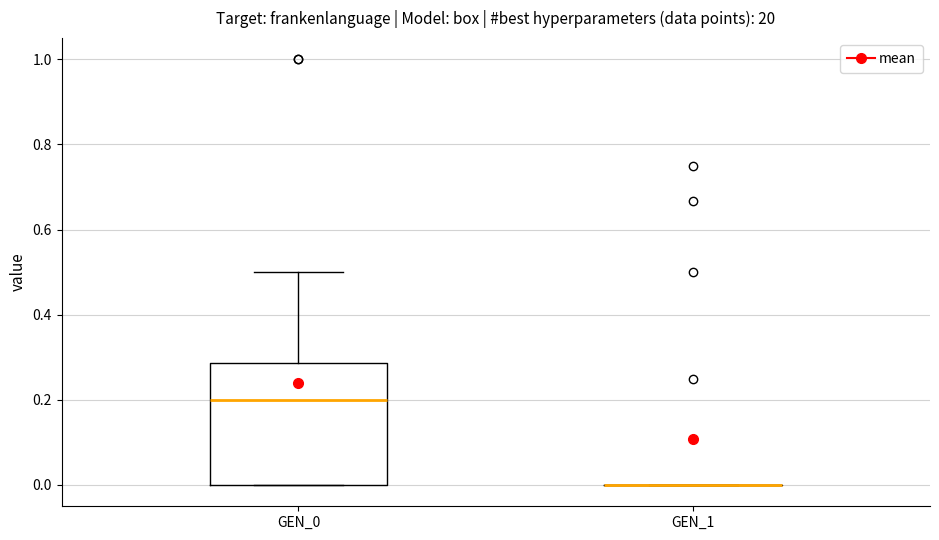

Reading left to right, transcribe this box plot: for each box, give where its median line is, the range the box spans, and where its two whiskers end, as read against the y-axis. The values are not printed on the chart, so give them approximately, as read against the axis.

GEN_0: median 0.20, box 0.00 to 0.28, whiskers 0.00 to 0.50
GEN_1: box collapsed to a line at 0.00, whiskers 0.00 to 0.00